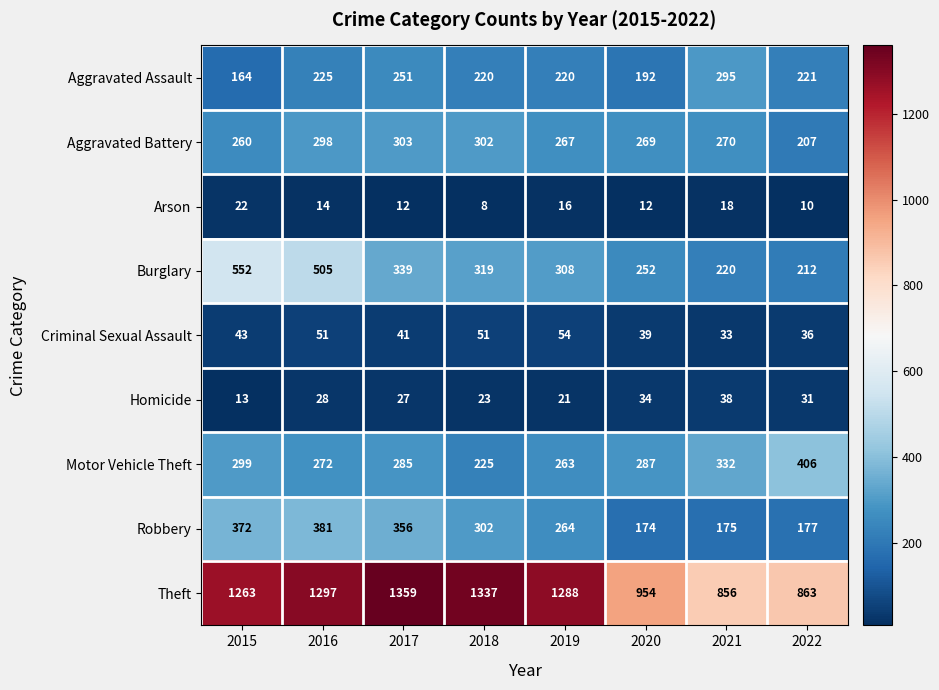

Which category has the lowest value in the Criminal Sexual Assault series?

2021